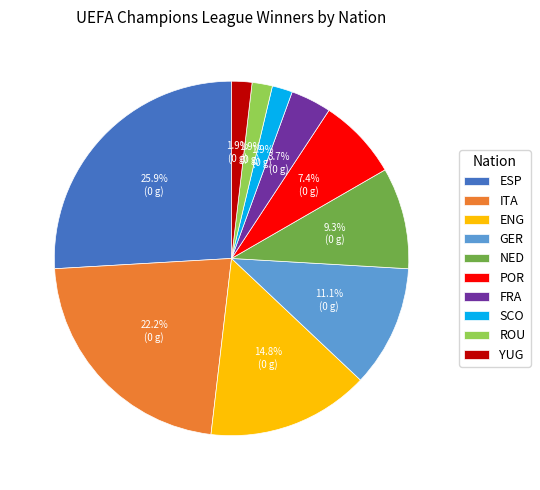

Is there a majority slice in this chart?

No